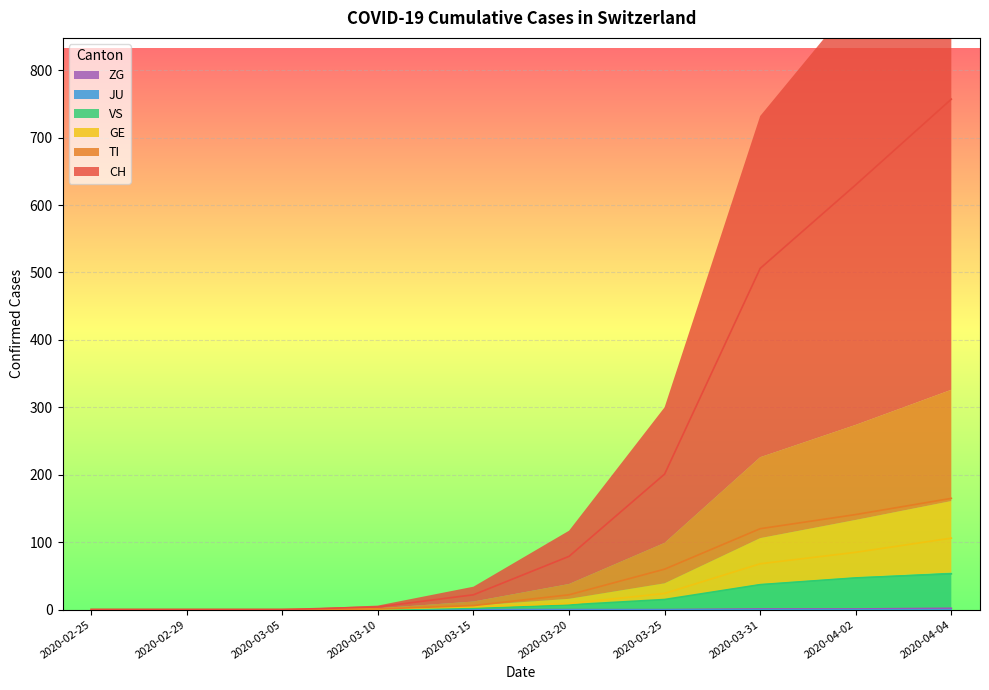

True or false: TI and ZG intersect in this chart.

False